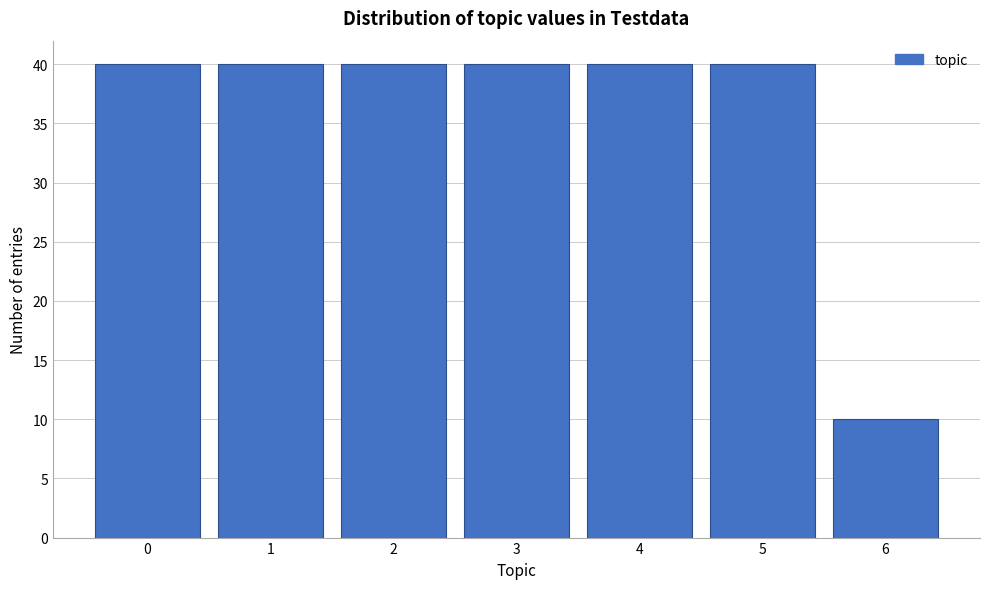

Reading left to right, list every bar in this chart as the range it spans on the x-axis followed by its height. The values are not printed on the chart, so give them approximately, as read against the axis.

-0.5 to 0.5: 40
0.5 to 1.5: 40
1.5 to 2.5: 40
2.5 to 3.5: 40
3.5 to 4.5: 40
4.5 to 5.5: 40
5.5 to 6.5: 10